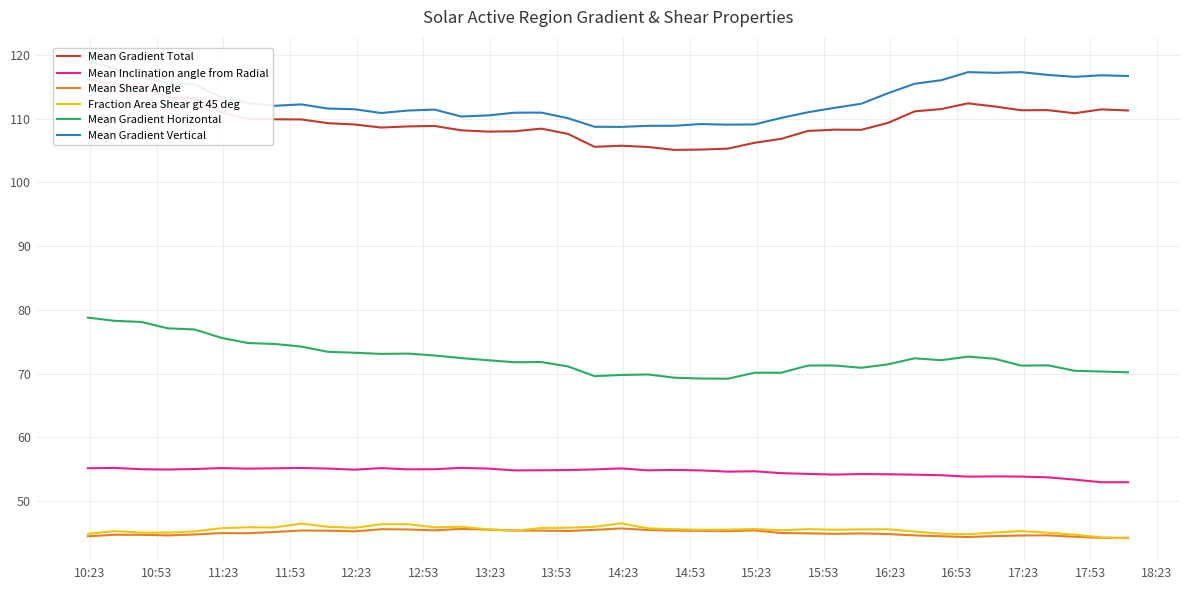

Reading left to right, transcribe all the data shown in this chart.

Mean Gradient Total: 116.1	115.5	114.9	113.4	113.2	111.0	110.0	109.9	109.9	109.3	109.1	108.6	108.8	108.9	108.2	108.0	108.0	108.4	107.6	105.6	105.8	105.6	105.1	105.1	105.3	106.2	106.8	108.1	108.3	108.2	109.3	111.1	111.5	112.4	111.9	111.3	111.3	110.8	111.5	111.3
Mean Inclination angle from Radial: 55.2	55.2	55.0	55.0	55.1	55.2	55.1	55.2	55.2	55.1	55.0	55.2	55.0	55.0	55.2	55.1	54.8	54.9	54.9	55.0	55.1	54.8	54.9	54.8	54.6	54.7	54.4	54.3	54.2	54.3	54.2	54.2	54.1	53.9	53.9	53.9	53.8	53.4	53.0	53.0
Mean Shear Angle: 44.5	44.7	44.7	44.6	44.8	45.0	45.0	45.2	45.4	45.4	45.3	45.6	45.6	45.4	45.7	45.5	45.4	45.4	45.3	45.5	45.7	45.5	45.4	45.4	45.3	45.4	45.0	45.0	44.9	45.0	44.8	44.6	44.5	44.4	44.5	44.6	44.6	44.4	44.3	44.3
Fraction Area Shear gt 45 deg: 44.9	45.3	45.1	45.1	45.3	45.8	45.9	45.9	46.5	46.0	45.8	46.4	46.4	45.9	46.0	45.6	45.4	45.8	45.8	46.0	46.5	45.7	45.6	45.5	45.5	45.6	45.4	45.6	45.5	45.6	45.6	45.2	44.9	44.8	45.1	45.3	45.1	44.8	44.3	44.2
Mean Gradient Horizontal: 78.8	78.3	78.1	77.1	76.9	75.6	74.8	74.7	74.3	73.4	73.3	73.1	73.2	72.9	72.4	72.1	71.8	71.8	71.1	69.6	69.8	69.9	69.4	69.2	69.2	70.2	70.2	71.3	71.3	70.9	71.5	72.4	72.1	72.7	72.3	71.3	71.3	70.5	70.3	70.2
Mean Gradient Vertical: 119.1	117.8	116.6	115.5	115.4	113.3	112.5	112.0	112.2	111.6	111.5	110.9	111.3	111.4	110.3	110.5	110.9	110.9	110.1	108.7	108.7	108.9	108.9	109.2	109.1	109.1	110.1	111.0	111.7	112.3	114.0	115.5	116.0	117.3	117.2	117.3	116.9	116.6	116.8	116.7